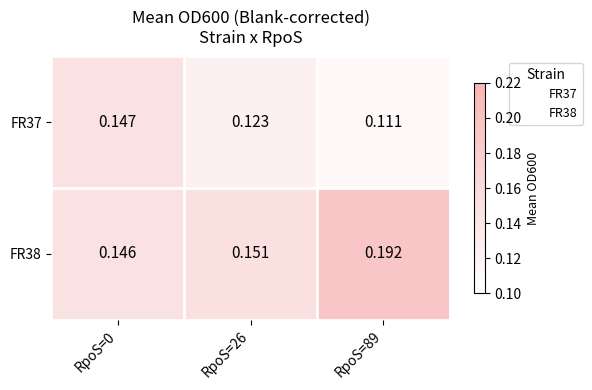

Is the value of FR38 at RpoS=89 greater than the value of FR37 at RpoS=0?

Yes